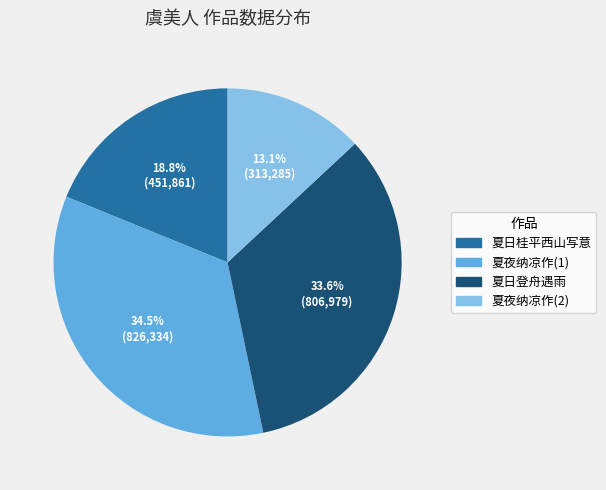

Is there a majority slice in this chart?

No